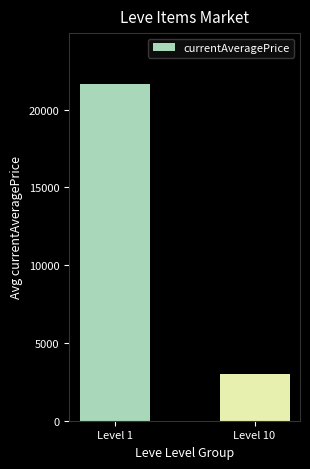

Where does the data first go above 21673?

Level 1